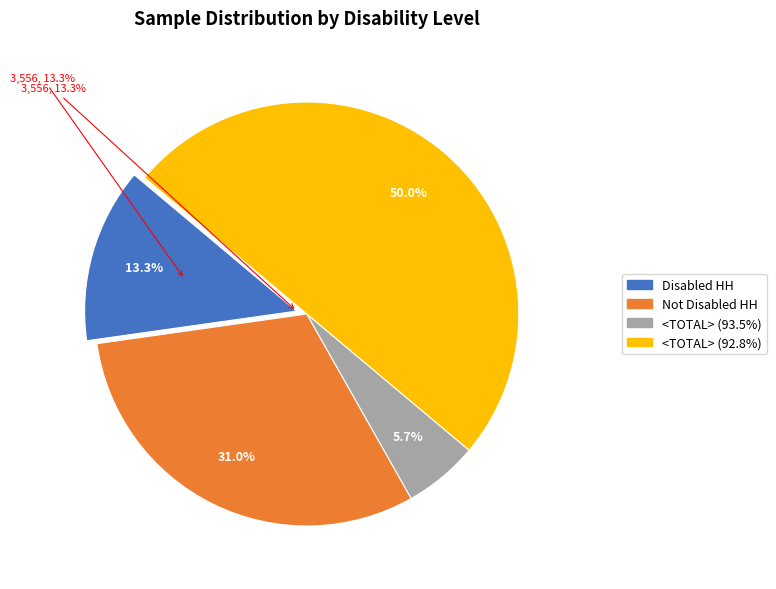

What percentage is the <TOTAL> (92.8%) slice, to the nearest percent?

50%